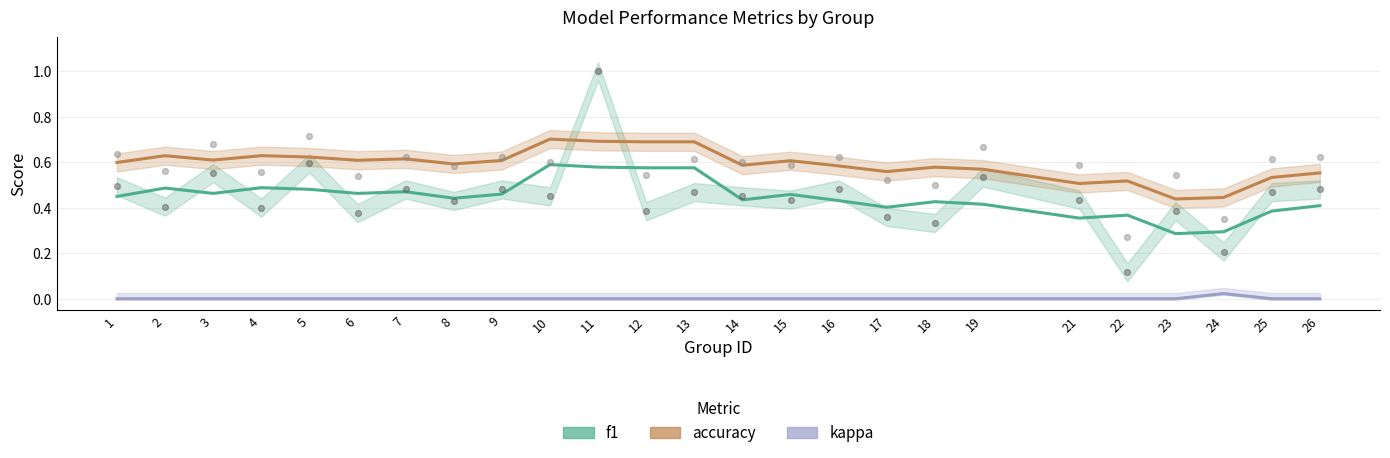

At how many categories does at least one series exceed 0?

25